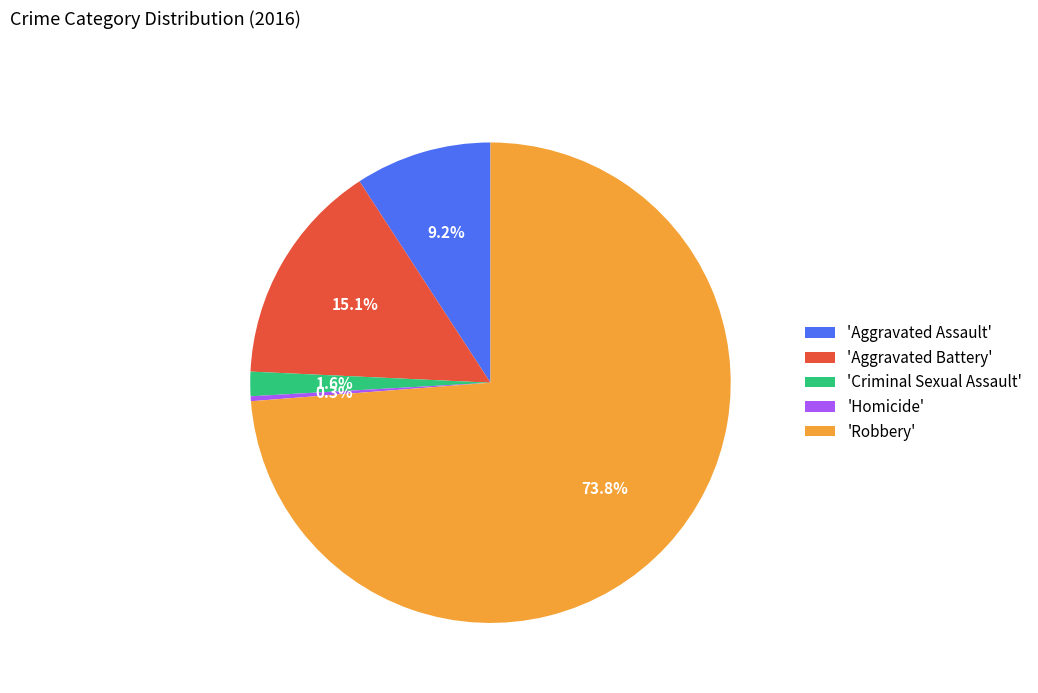

What percentage do 'Aggravated Battery' and 'Aggravated Assault' together represent?

24.3%